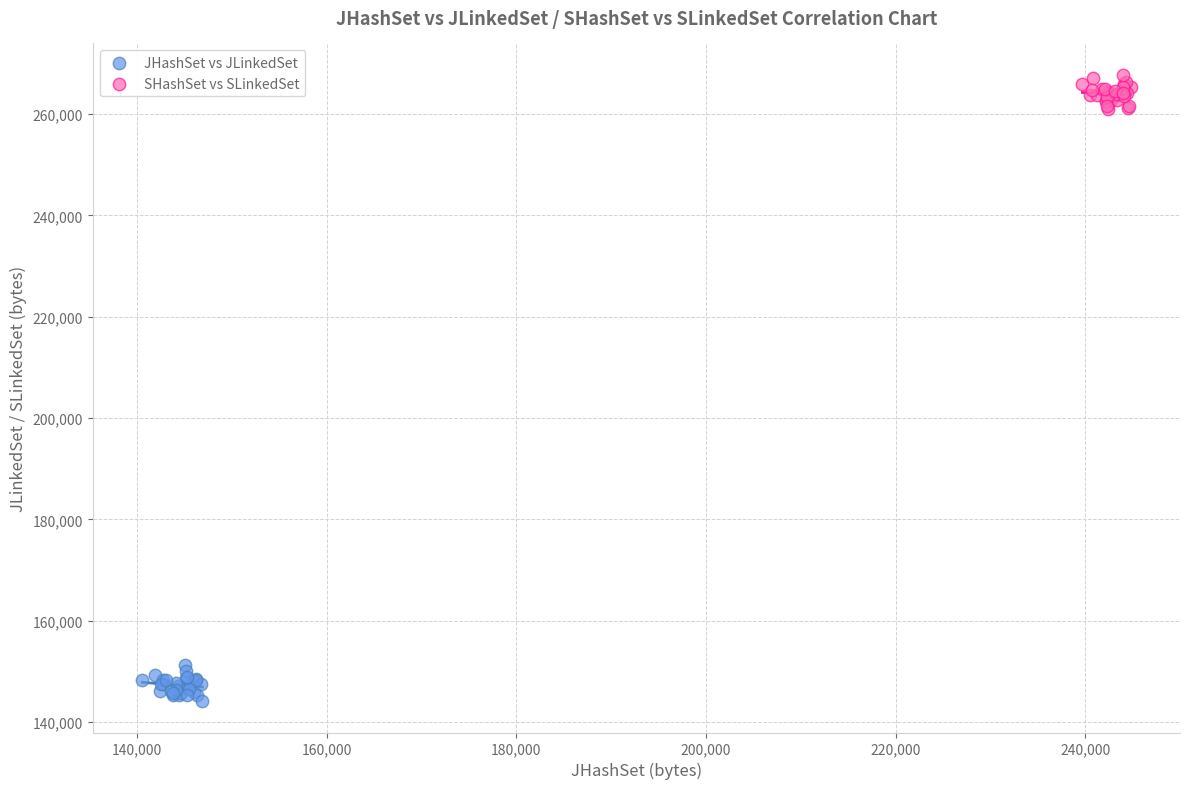

Which series contains the lowest Y value?

JHashSet vs JLinkedSet